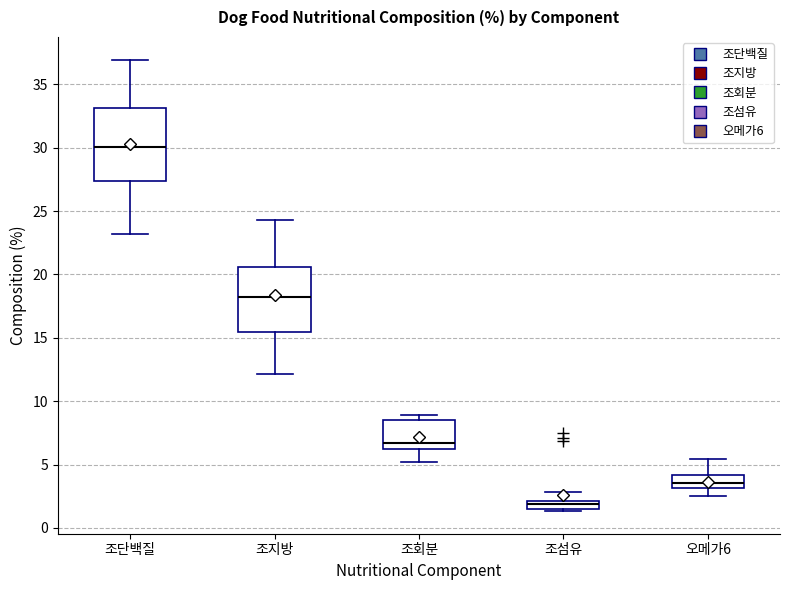

Which box's median line is the lowest?

조섬유